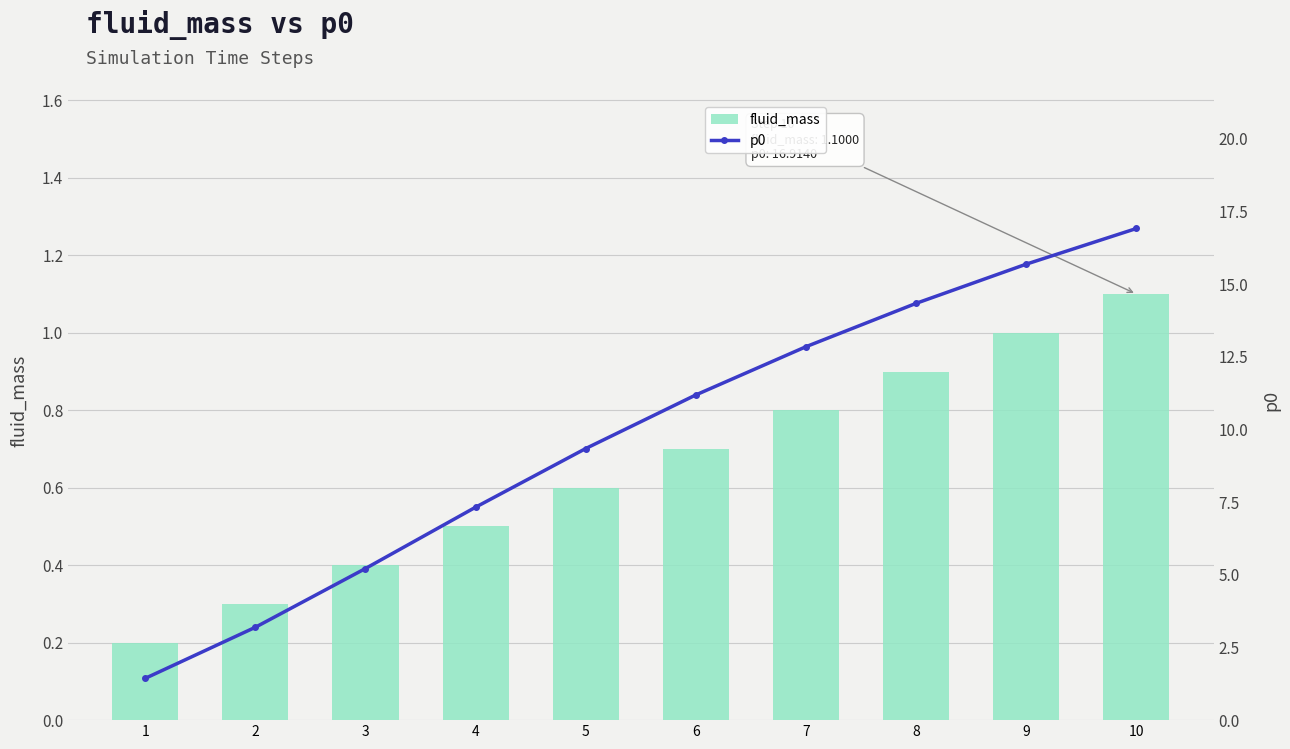

What is the total value across all series at 5?

9.9